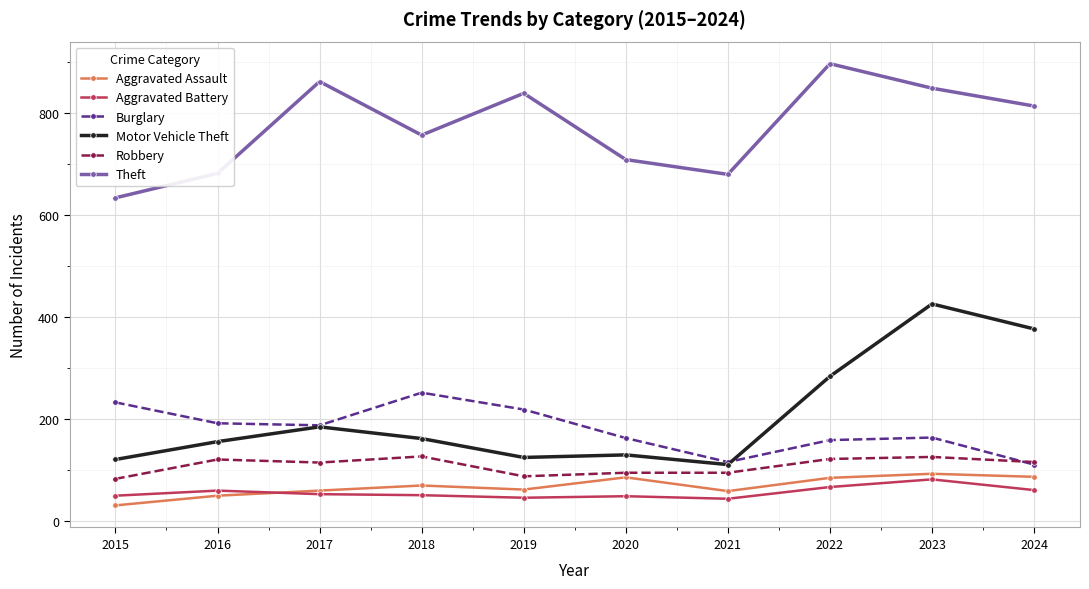

What is the difference between the maximum and minimum values in the Aggravated Assault series?

62